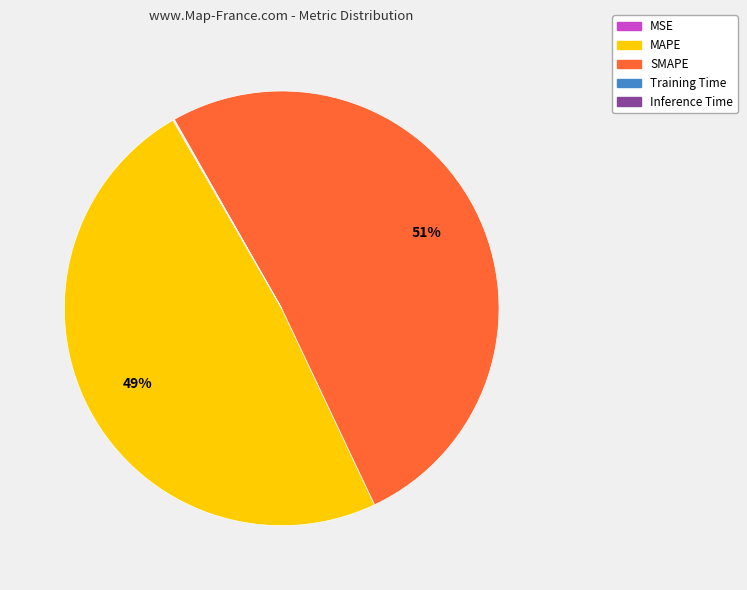

What is the largest slice in the pie chart?

SMAPE